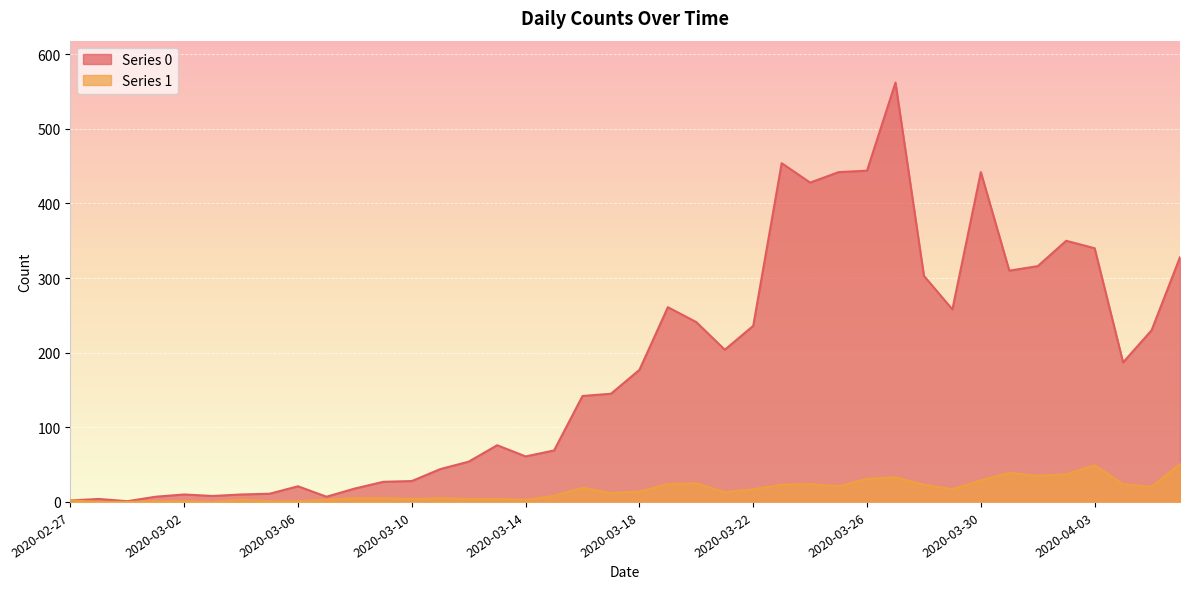

How many values in the Series 1 series exceed 14?

19